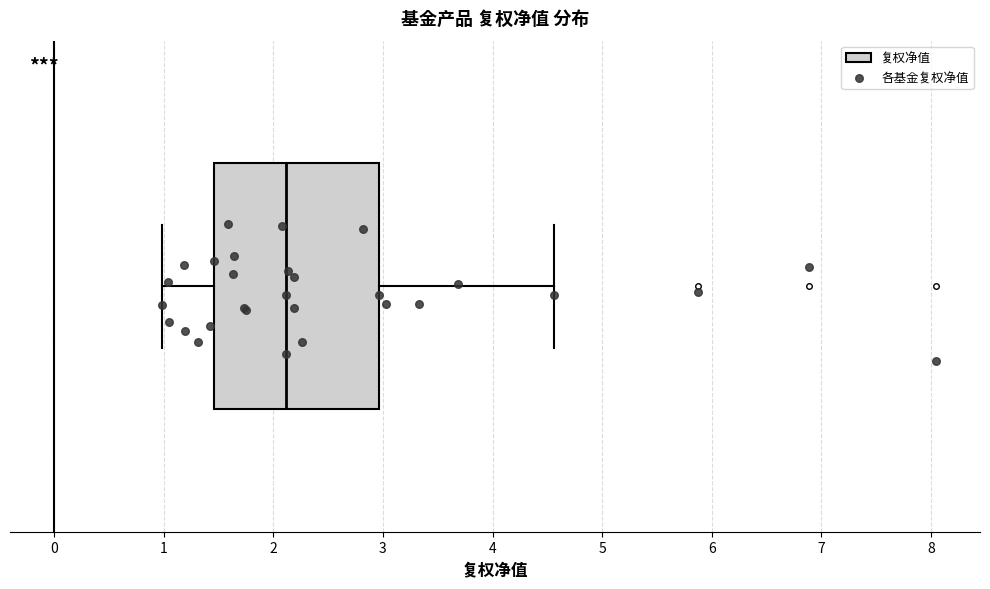

Read this box plot against the x-axis: the position of the median line, the range covered by the box, and the ends of both whiskers. The values are not printed on the chart, so give them approximately, as read against the axis.

median 2.1, box 1.5 to 3.0, whiskers 1.0 to 4.6